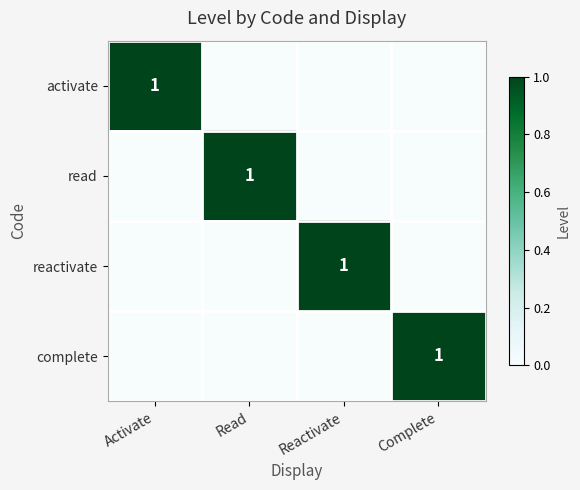

At how many categories does at least one series exceed 0?

4